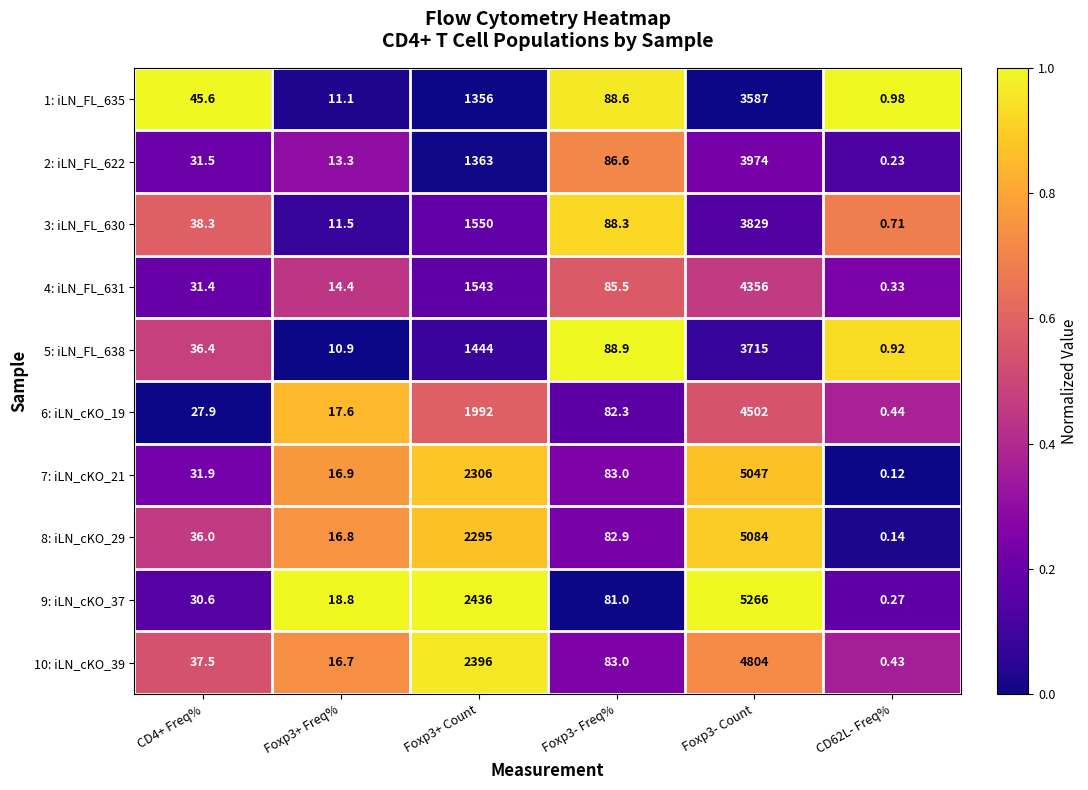

Is the value of 7: iLN_cKO_21 at Foxp3- Count greater than the value of 1: iLN_FL_635 at Foxp3- Freq%?

Yes